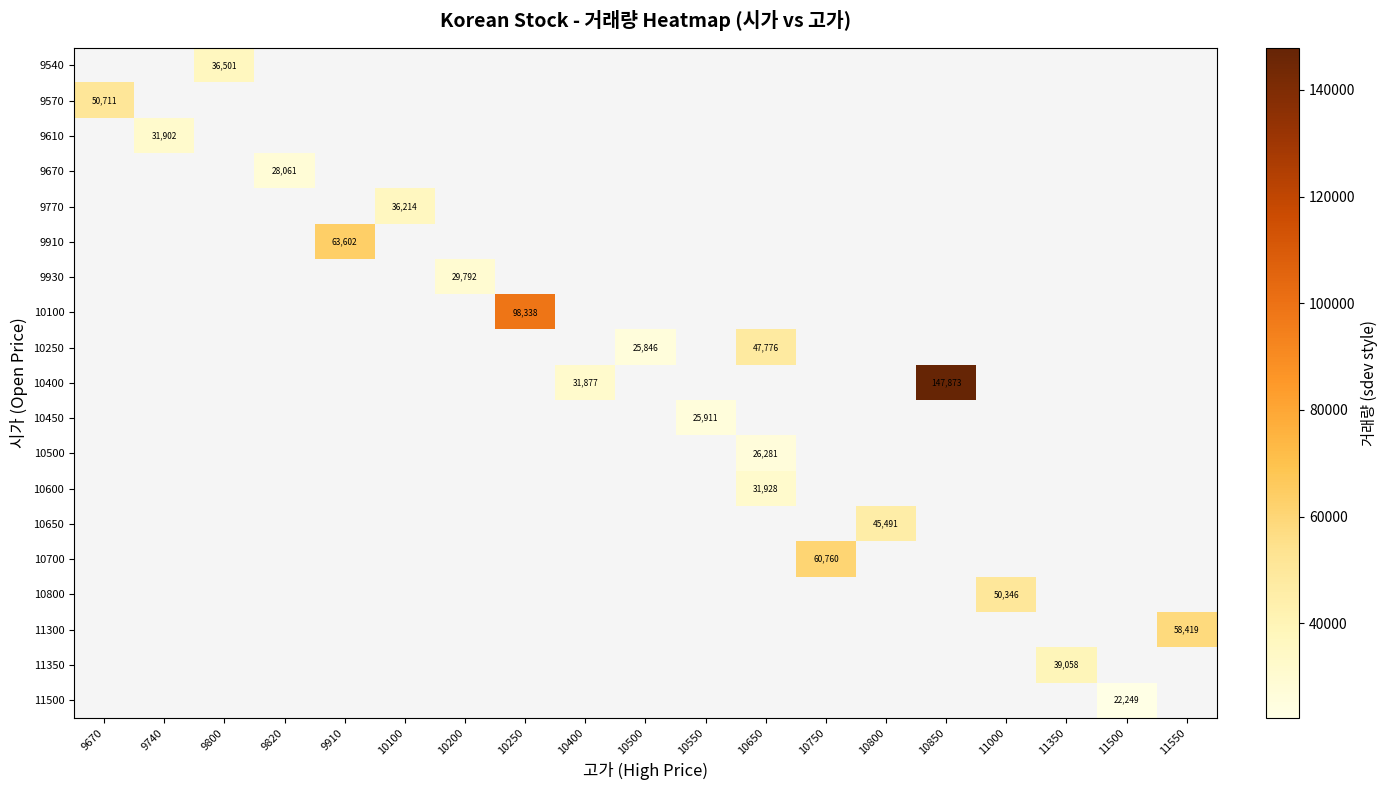

Which has a higher value, 10500 or 10850?

10850